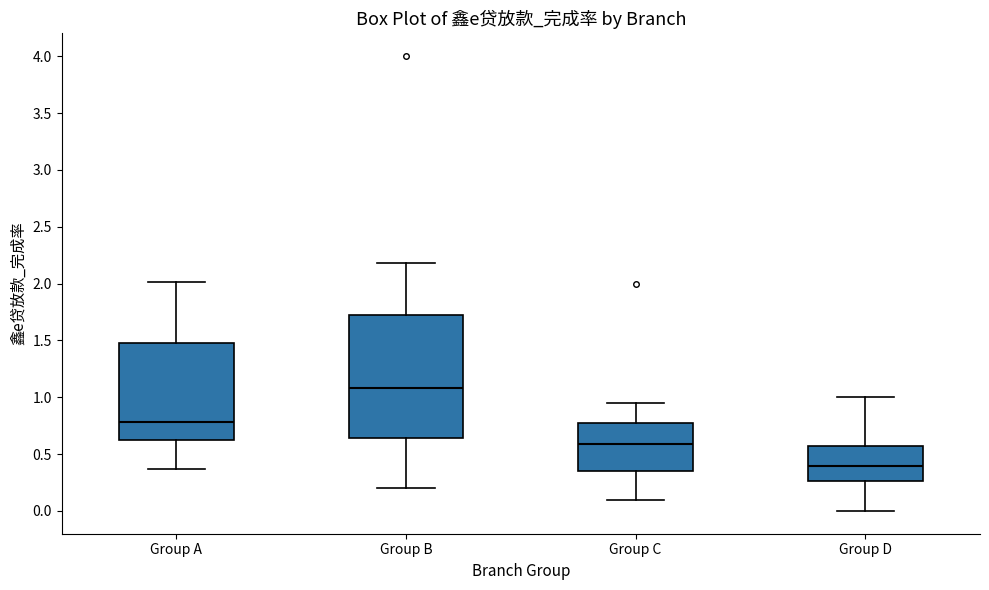

Which box has the lowest median line?

Group D